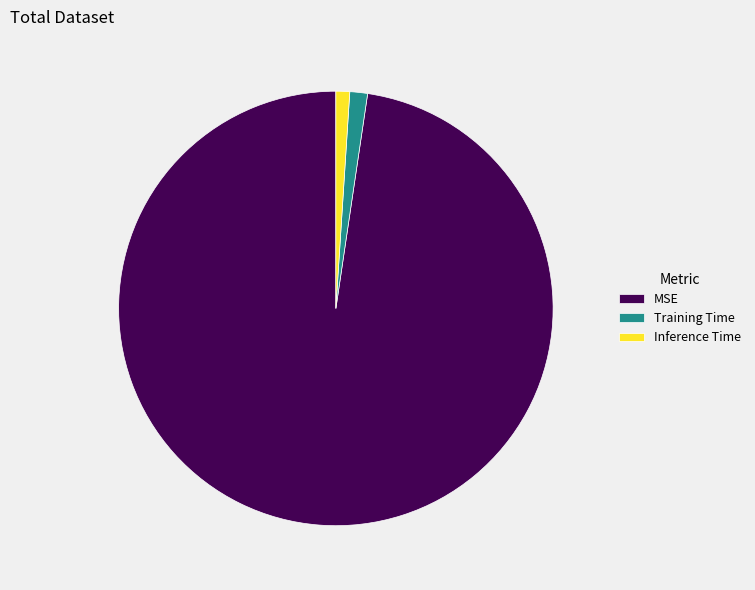

What is the largest slice in the pie chart?

MSE